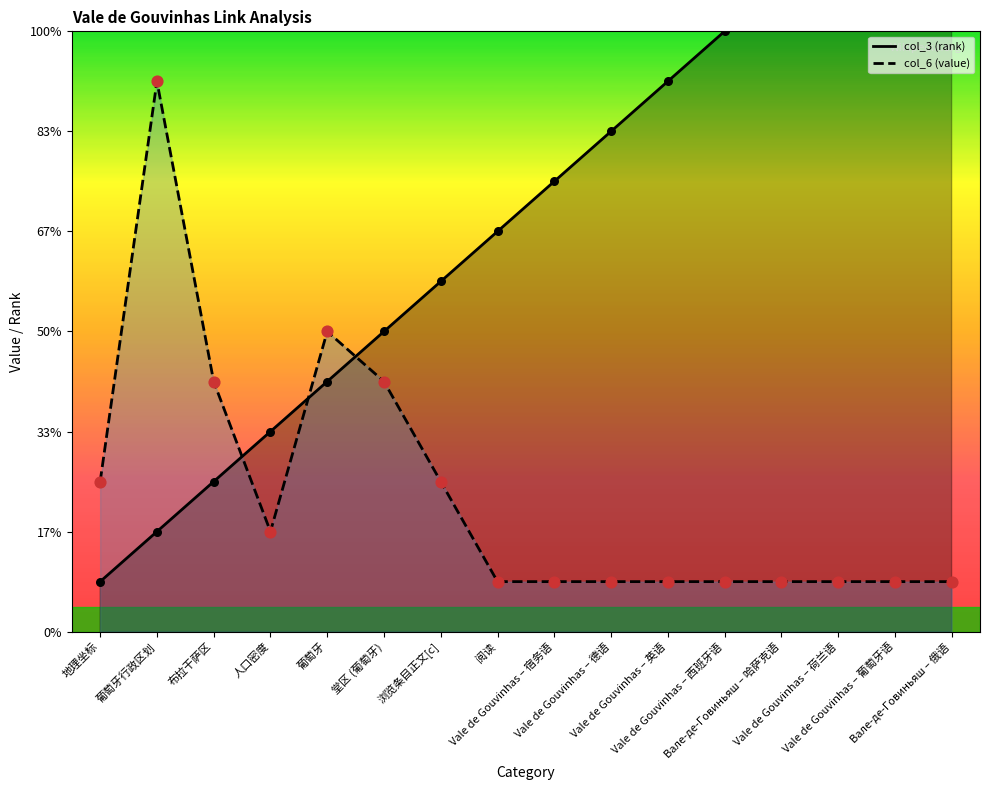

Which series has the largest Y range (max minus min)?

col_3 (rank)